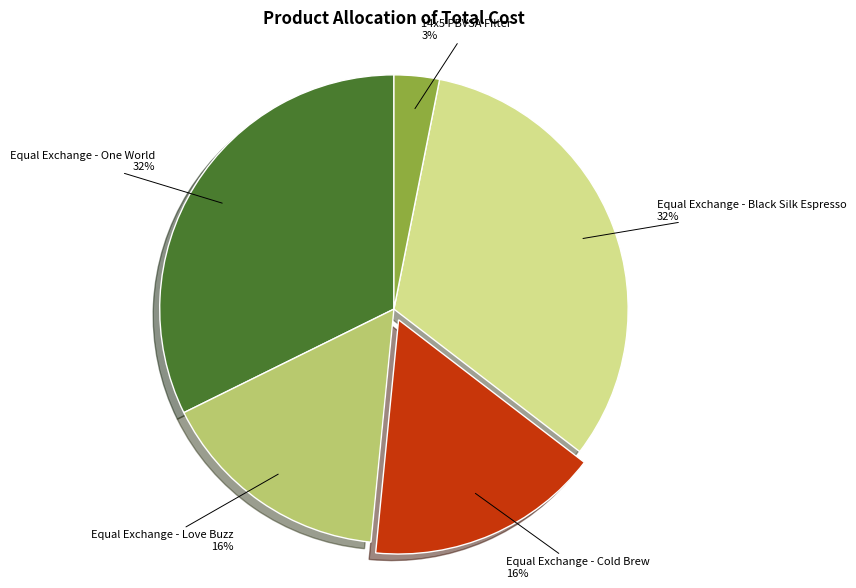

Is it true that Equal Exchange - Love Buzz is 16% of the pie?

True